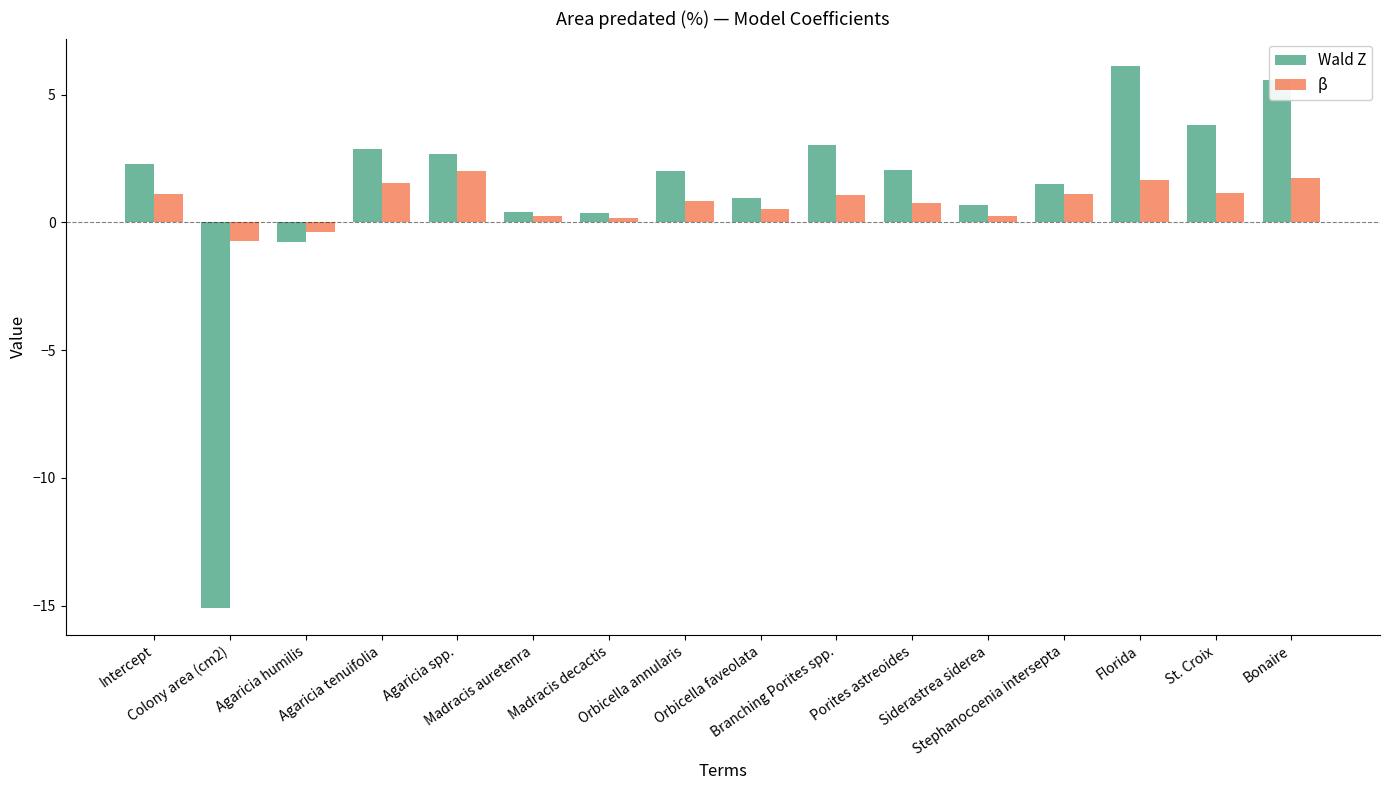

Which series changed the most between Colony area (cm2) and Agaricia spp.?

Wald Z